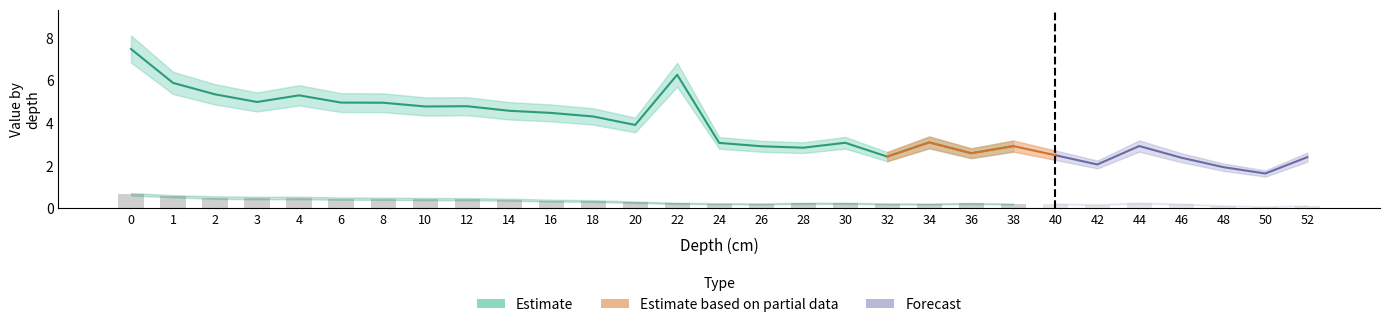

What is the value of the %N_mid bar at the 12th from the left?

0.3